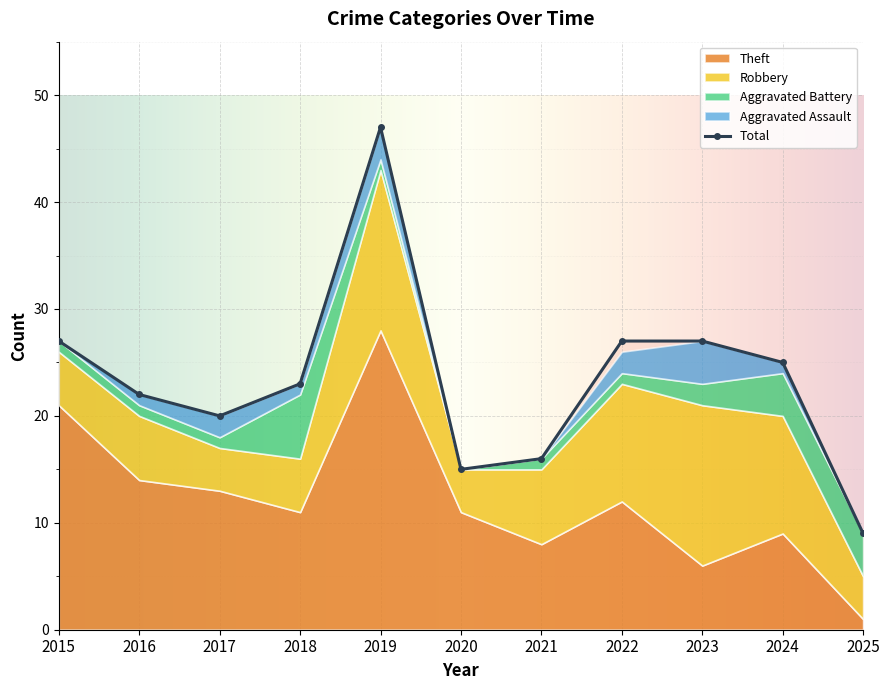

Is it true that Theft equals 8 at 2021?

True